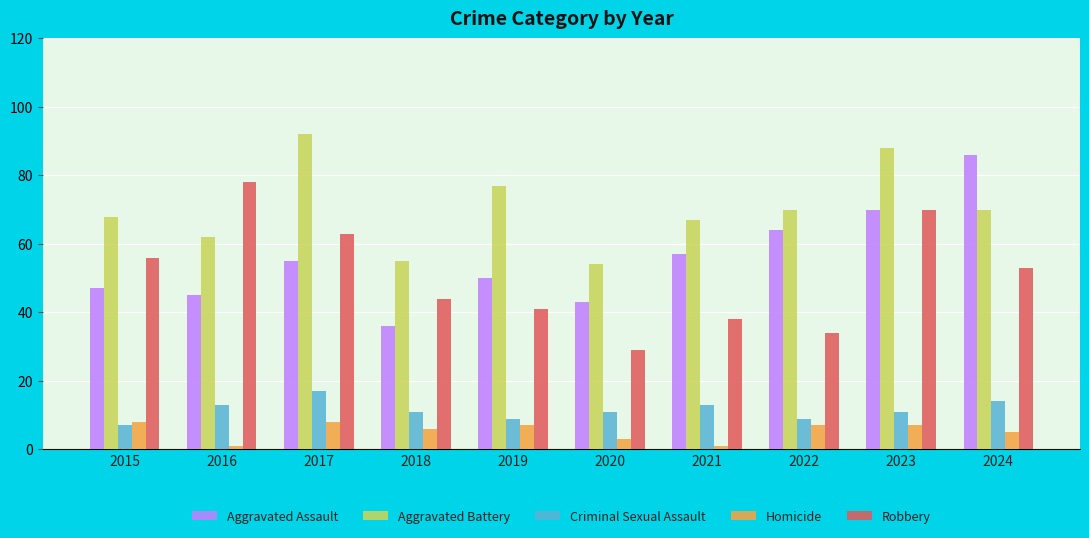

At how many categories does at least one series exceed 51?

10